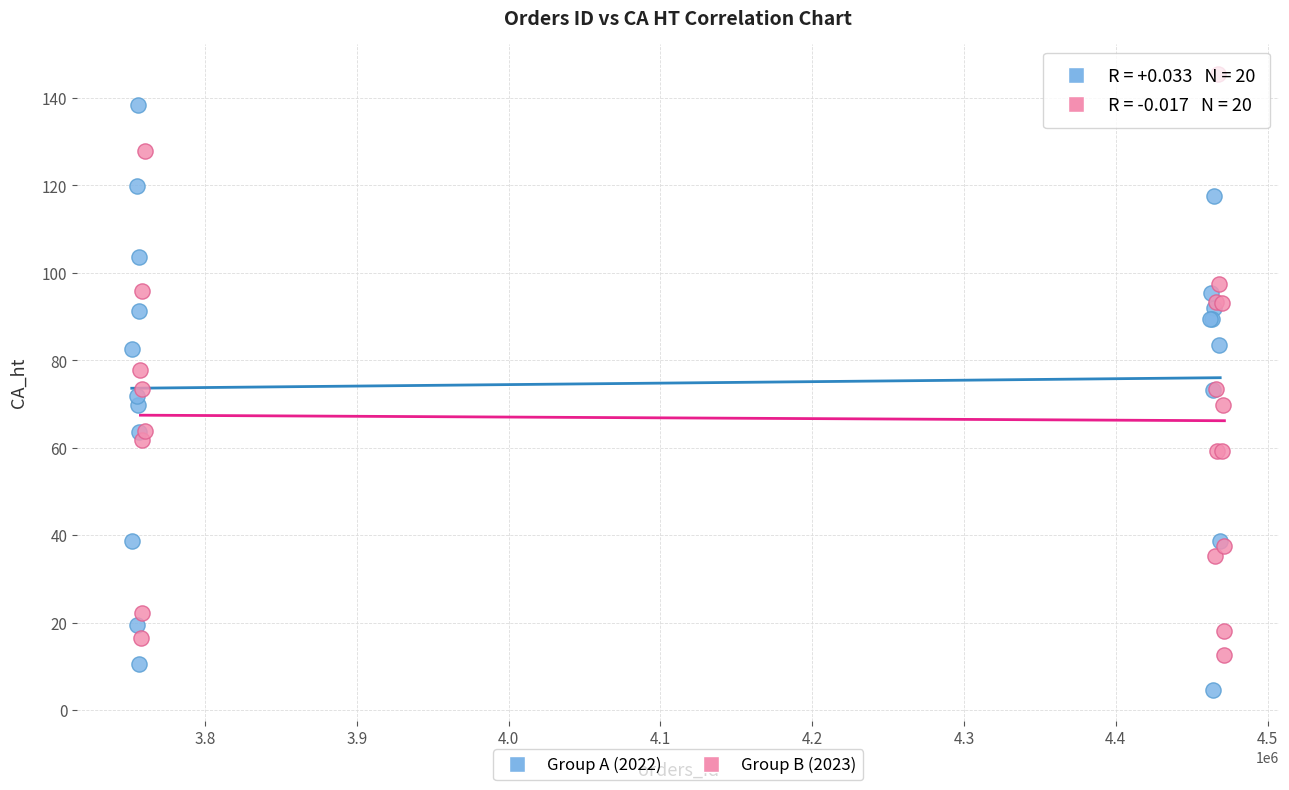

Which series reaches the minimum Y coordinate?

Group A (2022)